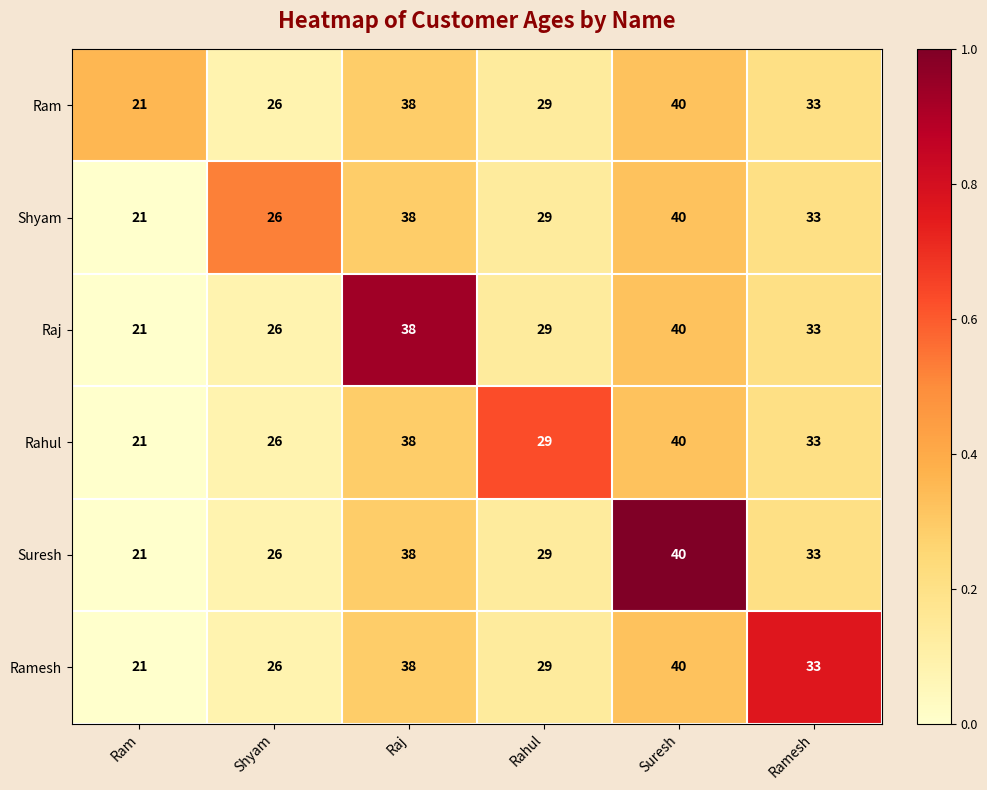

Is the value of Ramesh at Shyam greater than the value of Raj at Ramesh?

No